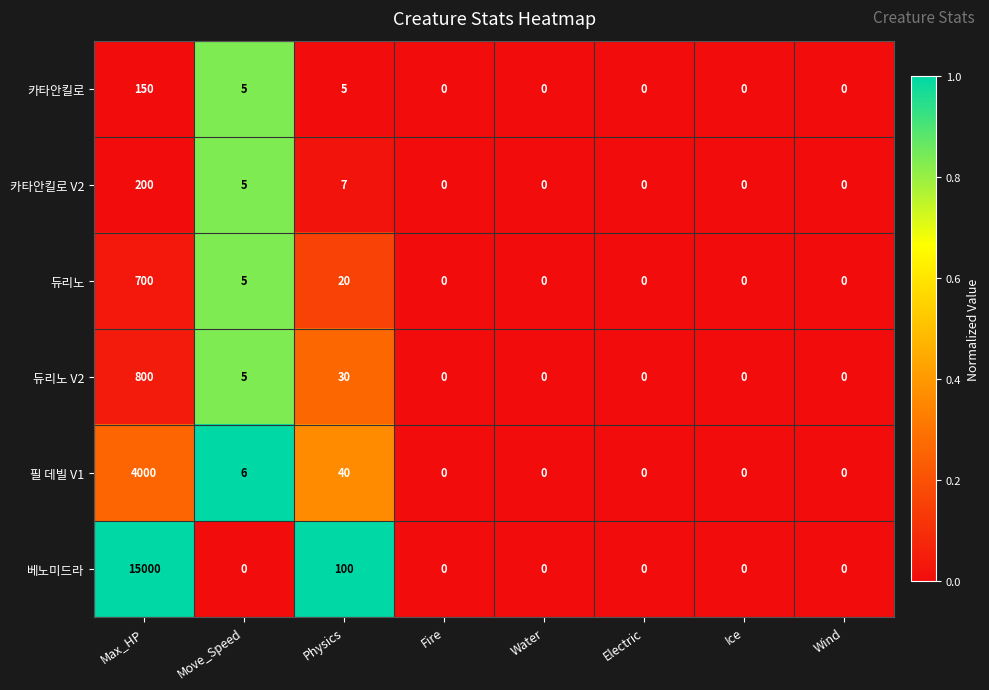

Which series has the widest spread of values?

베노미드라